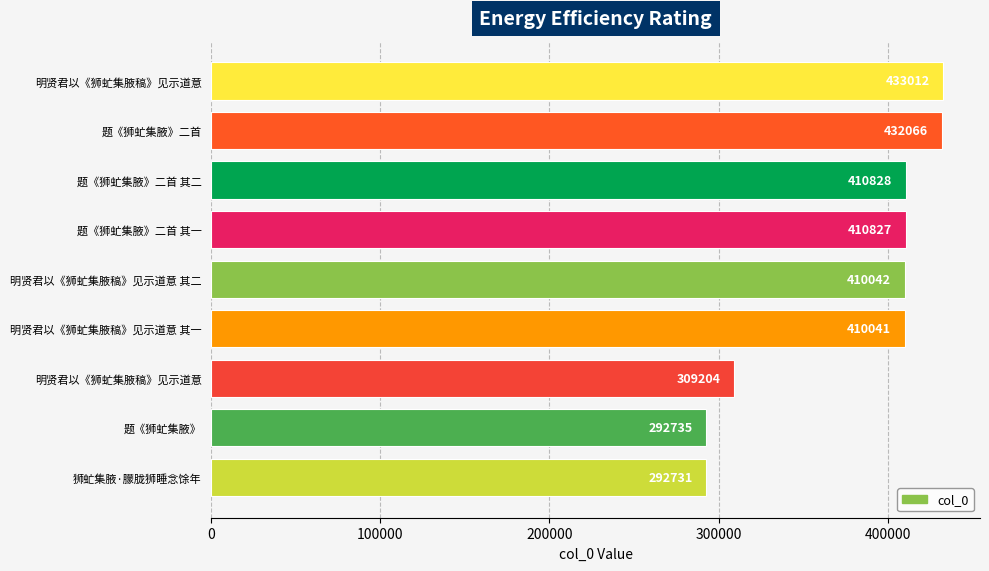

How many categories are shown in the chart?

9